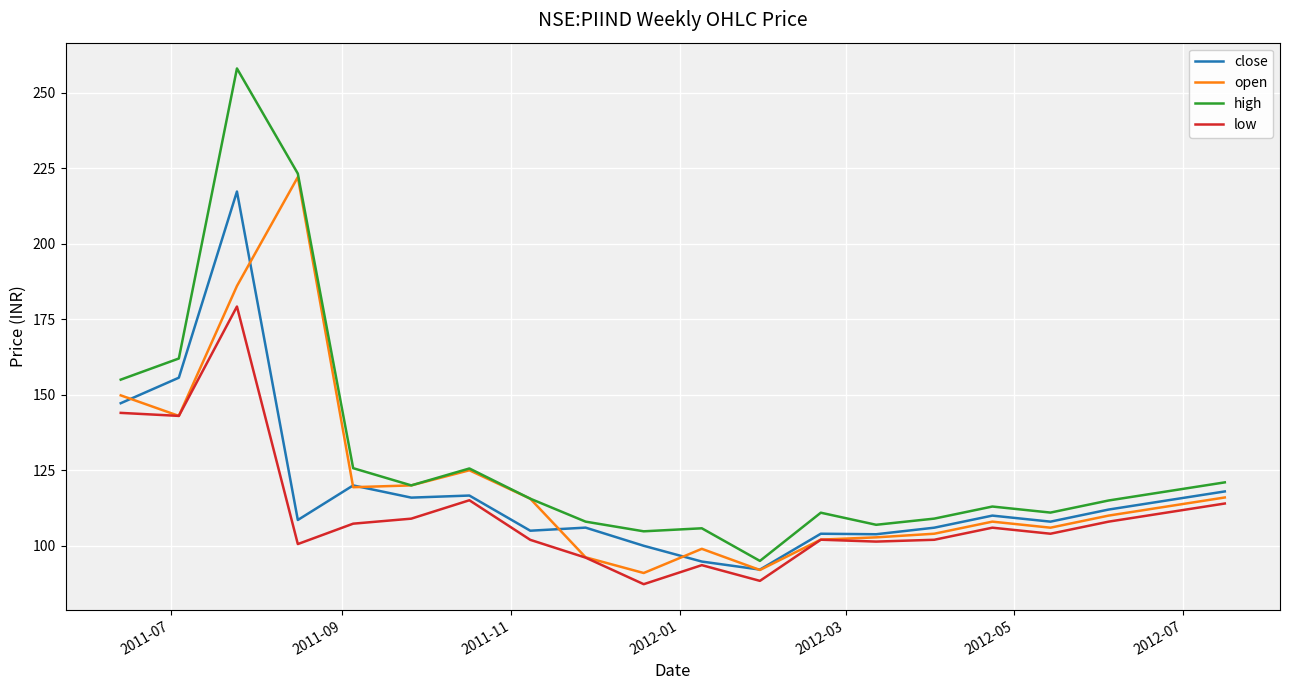

Which series has the largest range (max minus min)?

high